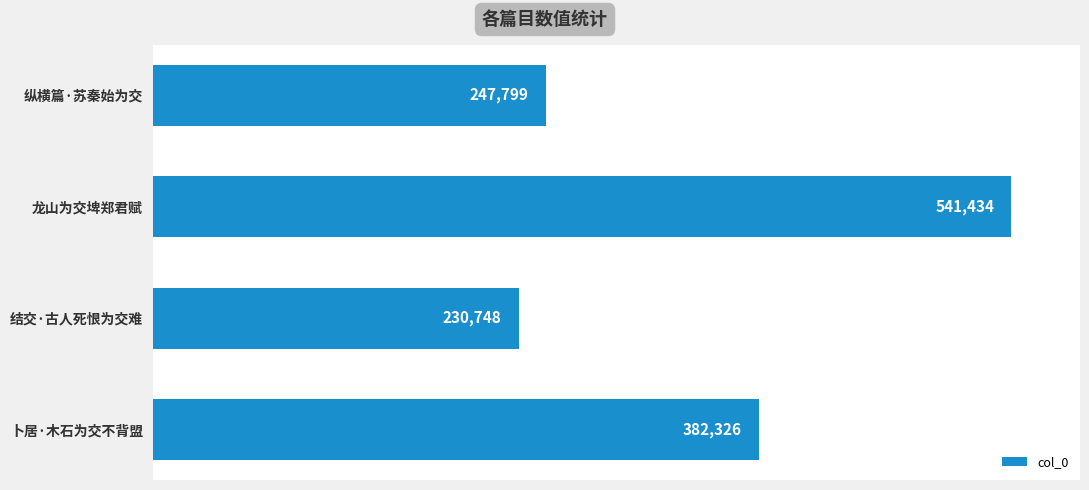

Where is the data nearest to the value 386091?

卜居·木石为交不背盟